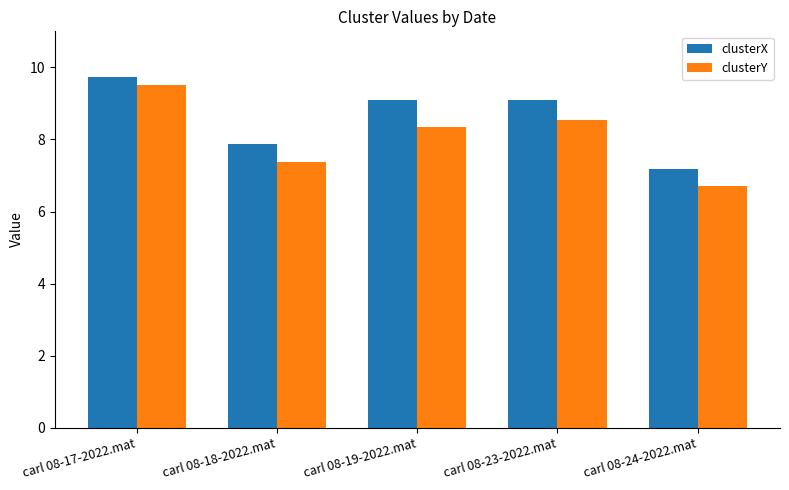

Reading left to right, transcribe all the data shown in this chart.

clusterX: 9.7	7.9	9.1	9.1	7.2
clusterY: 9.5	7.4	8.3	8.6	6.7